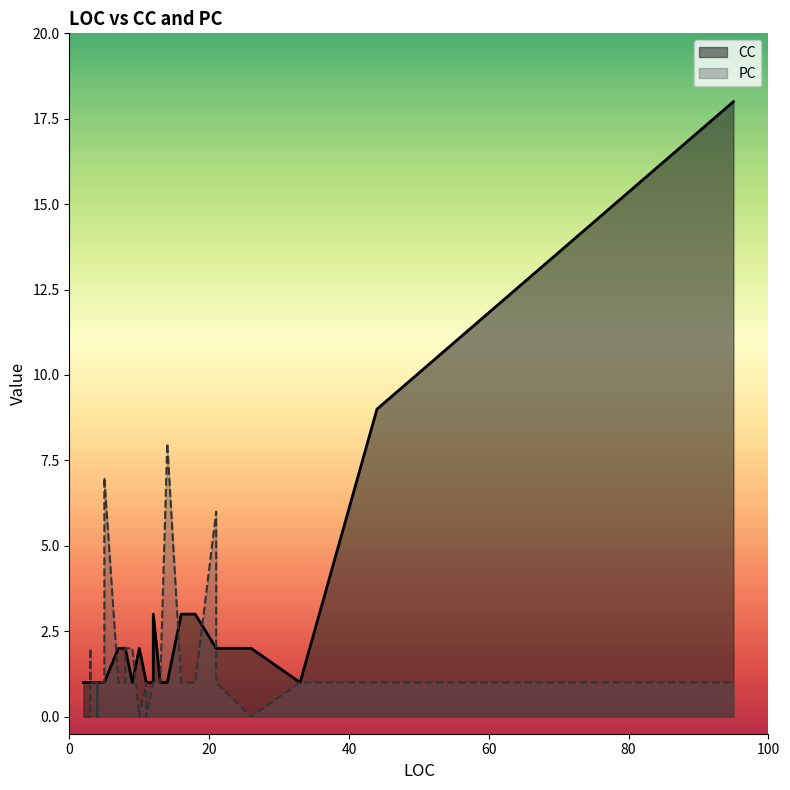

What is the difference between the second highest and minimum values in the PC series?

7